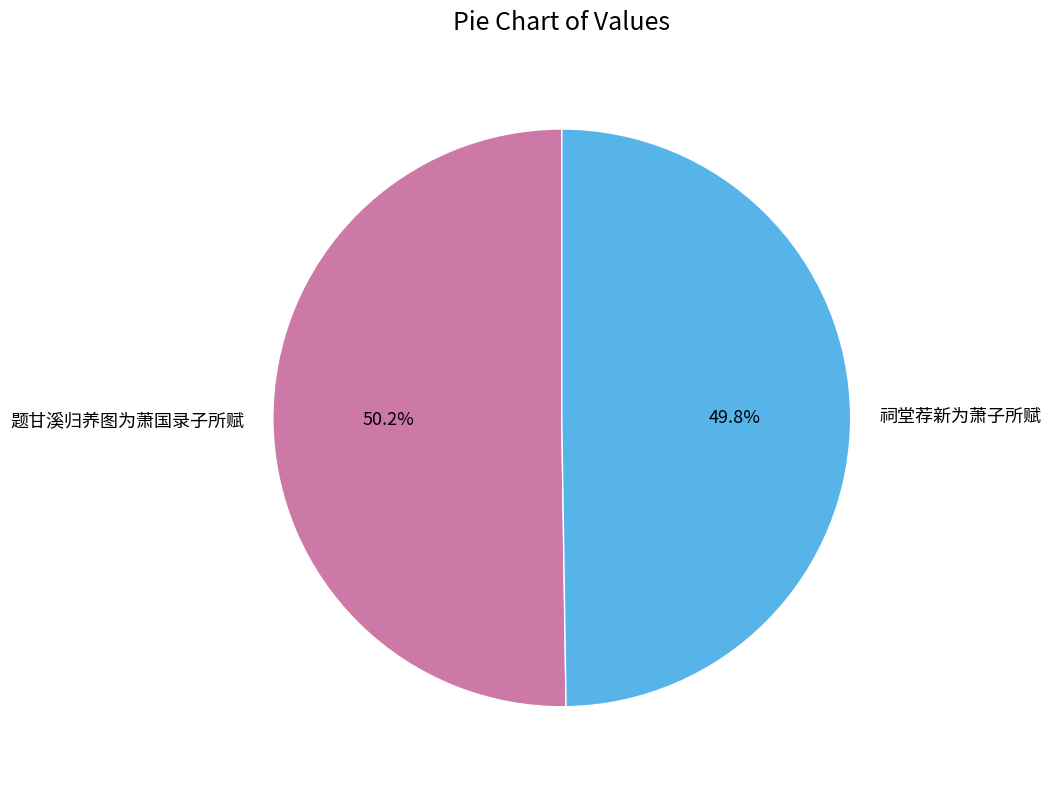

Do 祠堂荐新为萧子所赋 and 题甘溪归养图为萧国录子所赋 together represent more than half of the pie?

Yes